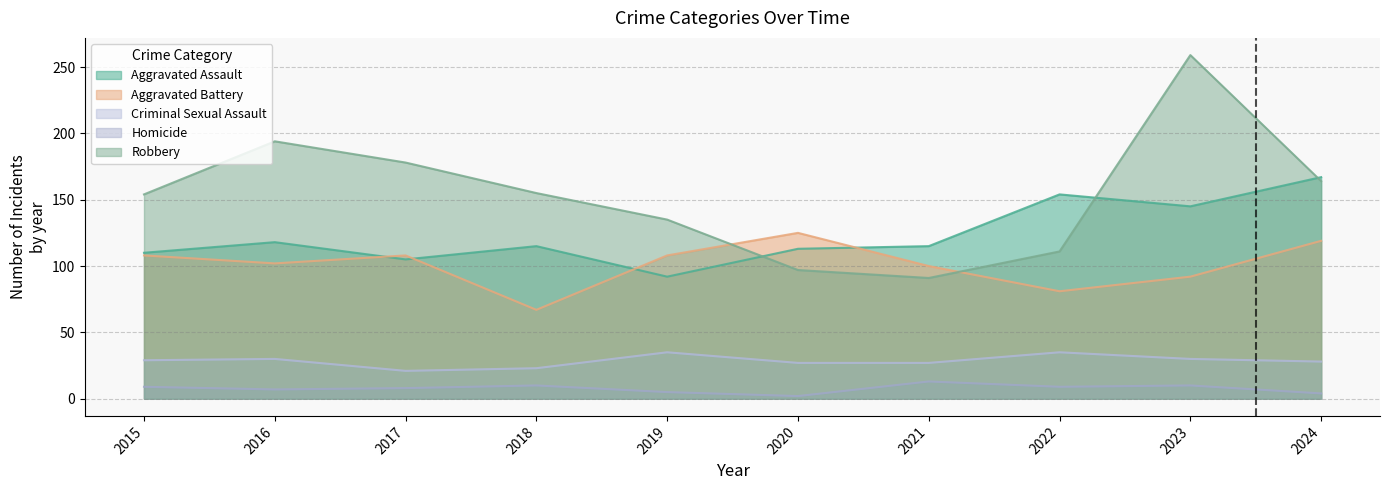

What is the approximate value of Aggravated Battery at 2020, to the nearest 10?

120